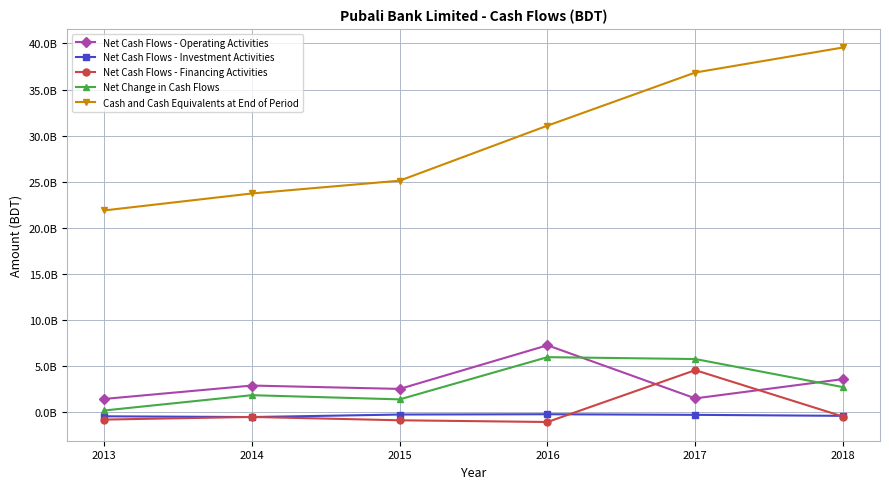

At which label does Net Cash Flows - Investment Activities reach its minimum?

2014